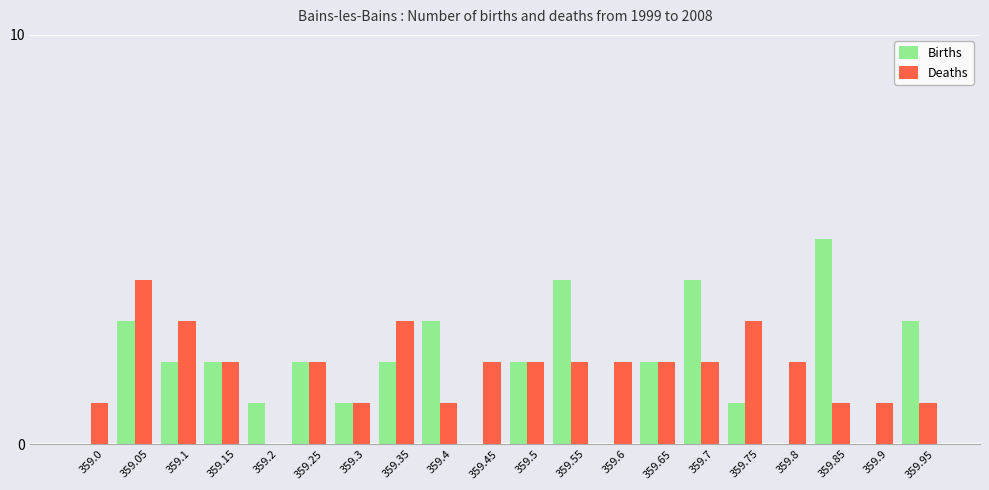

Are the bars horizontal?

No